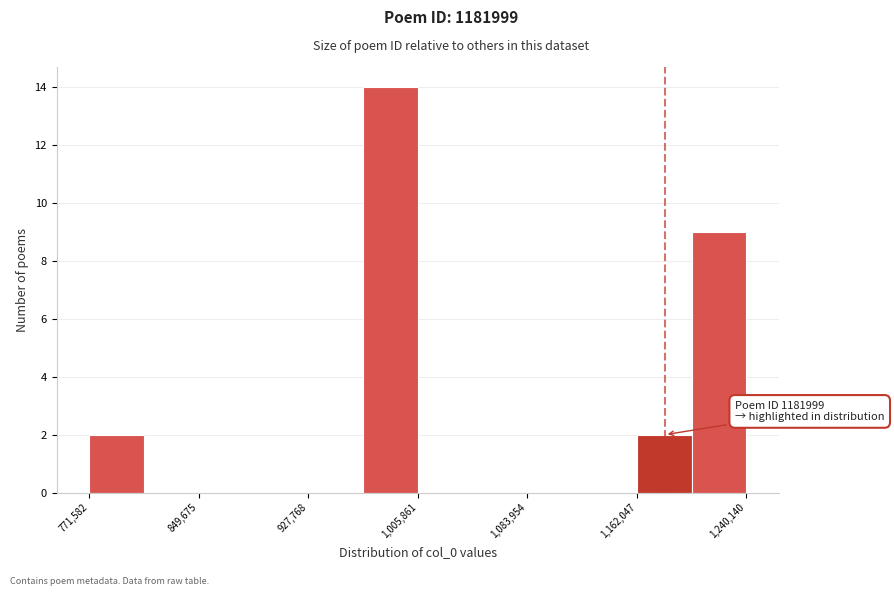

Around what value on the x-axis is the tallest bar? Give the approximate position of its centre, as read against the axis.

990000